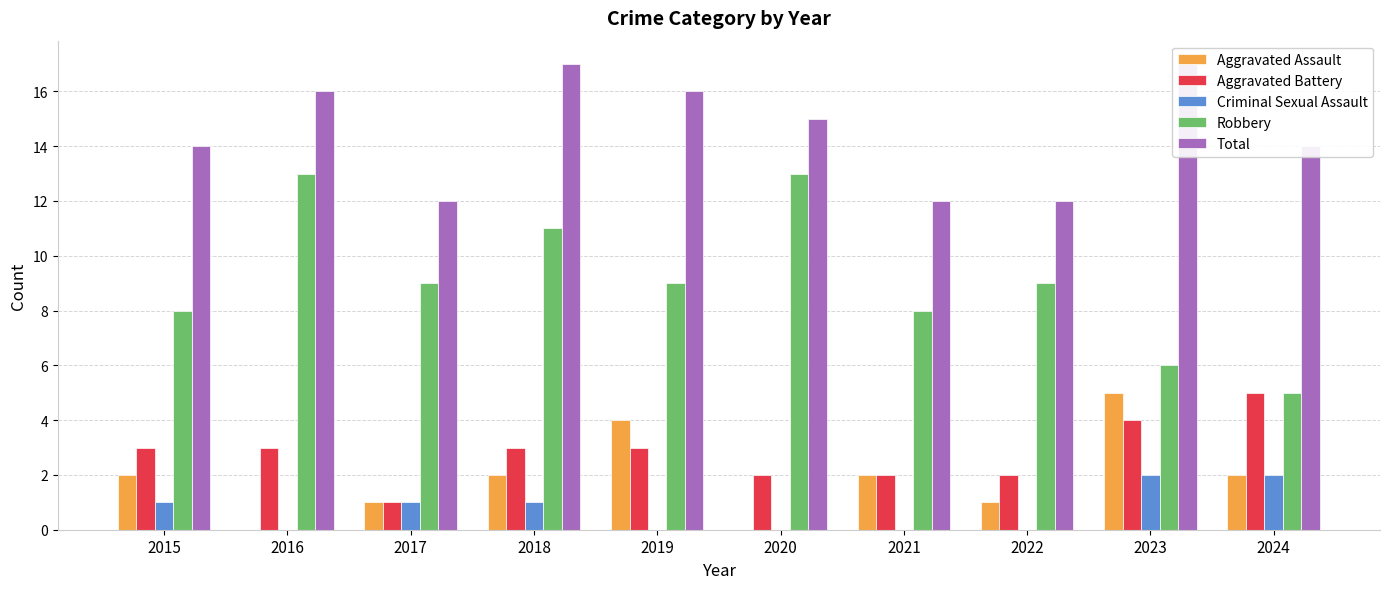

The Robbery series shows 11 at 2018. True or false?

True